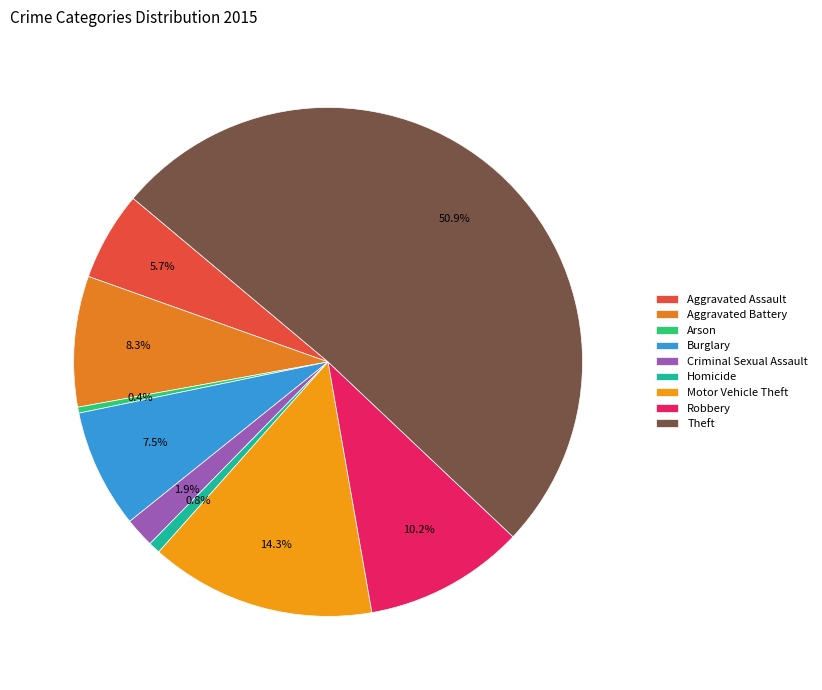

Count the number of slices in the pie.

9